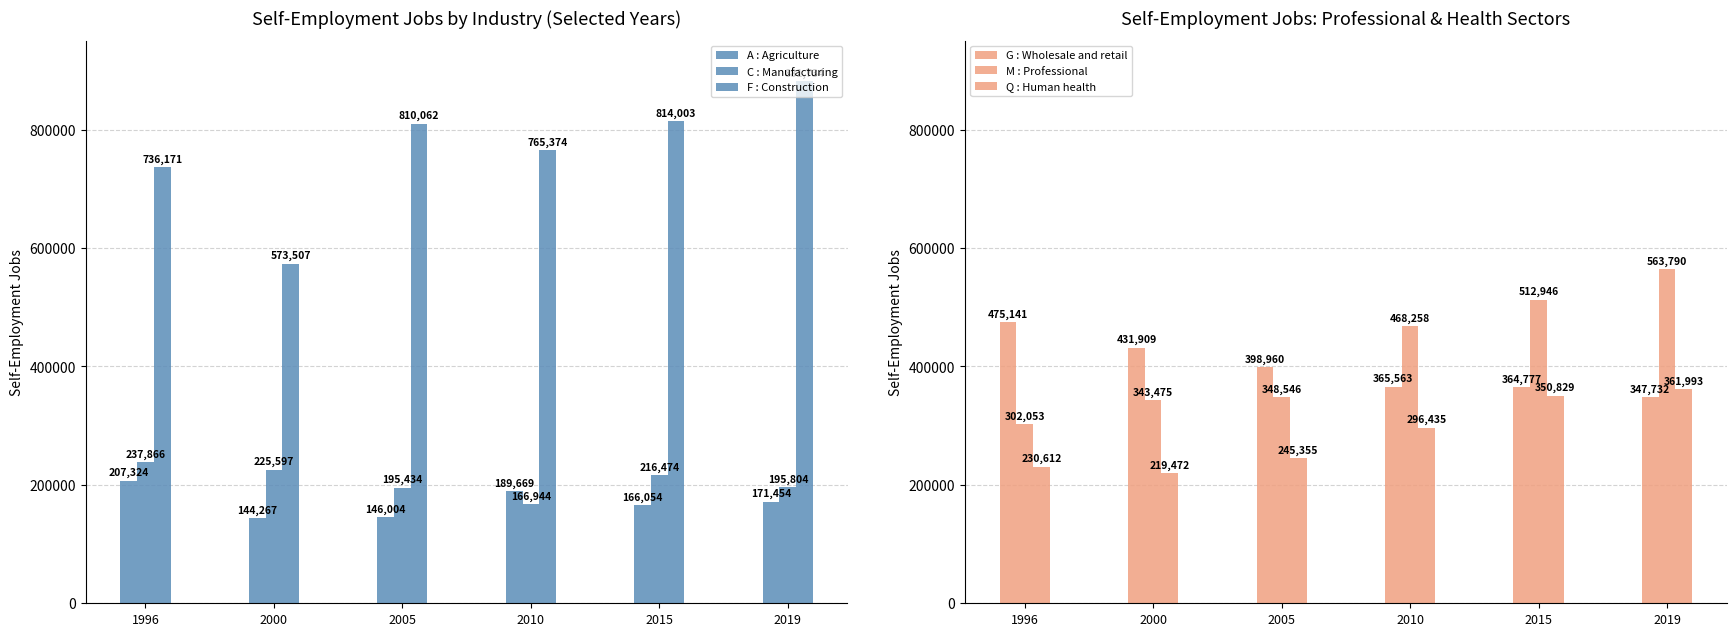

Rank the categories by C : Manufacturing value from highest to lowest.

1996, 2000, 2015, 2019, 2005, 2010